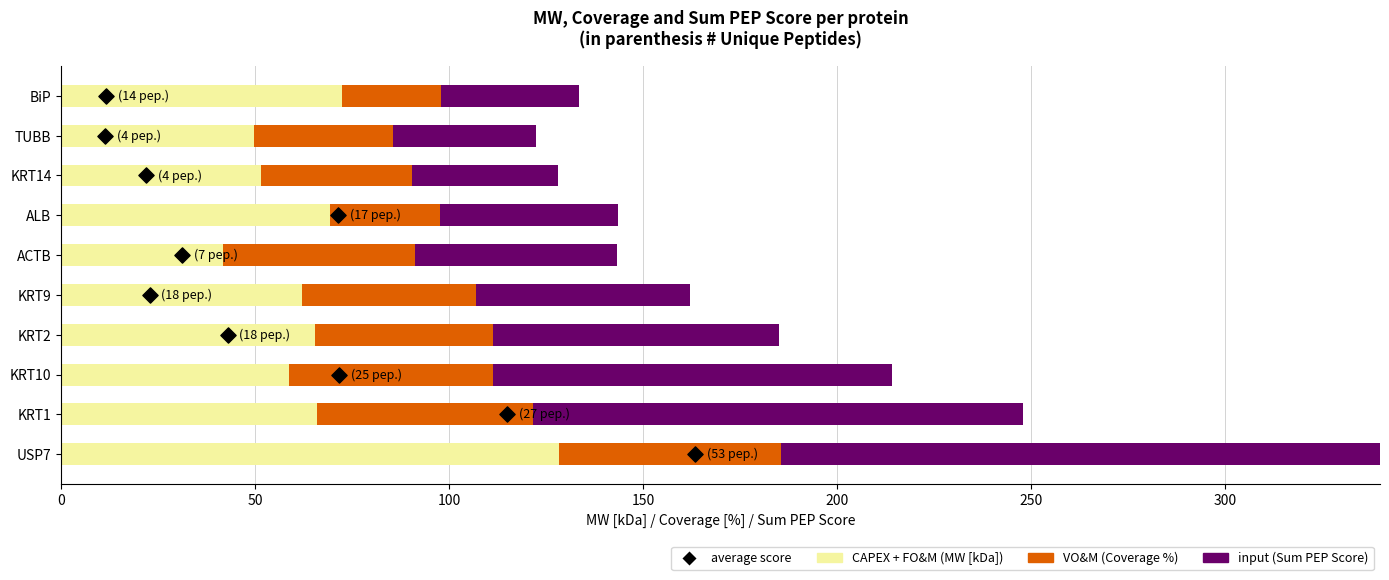

Which series has the largest Y range (max minus min)?

input